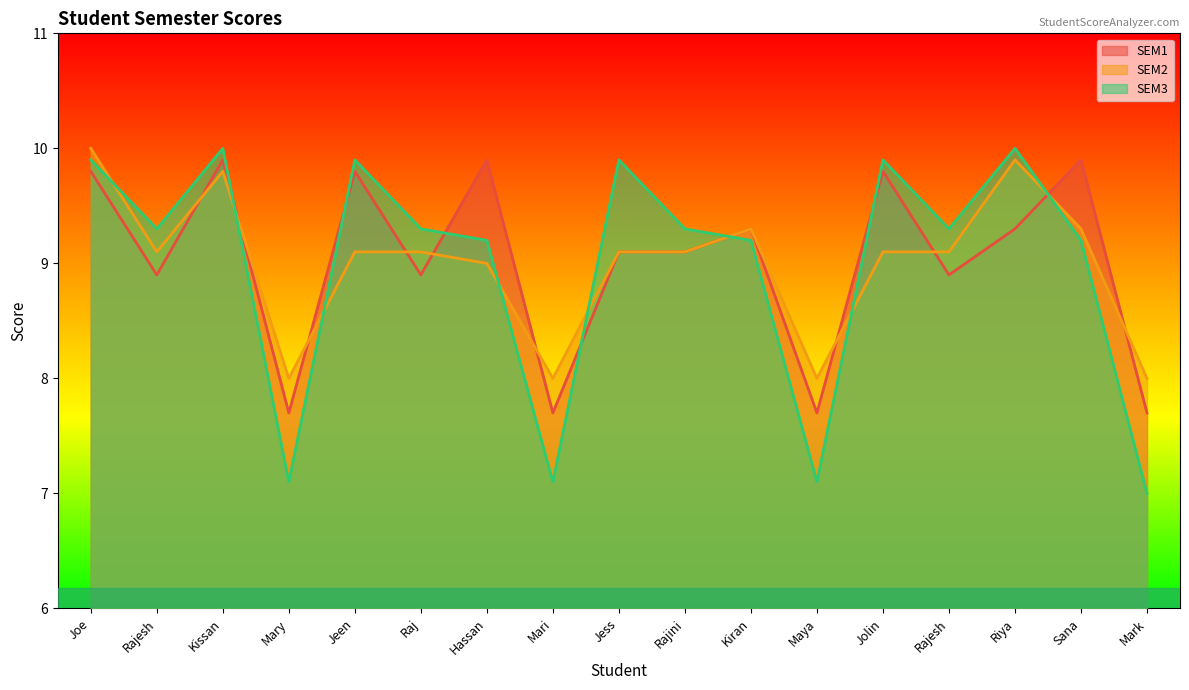

True or false: SEM1 has a value of 15.6 at Rajini.

False